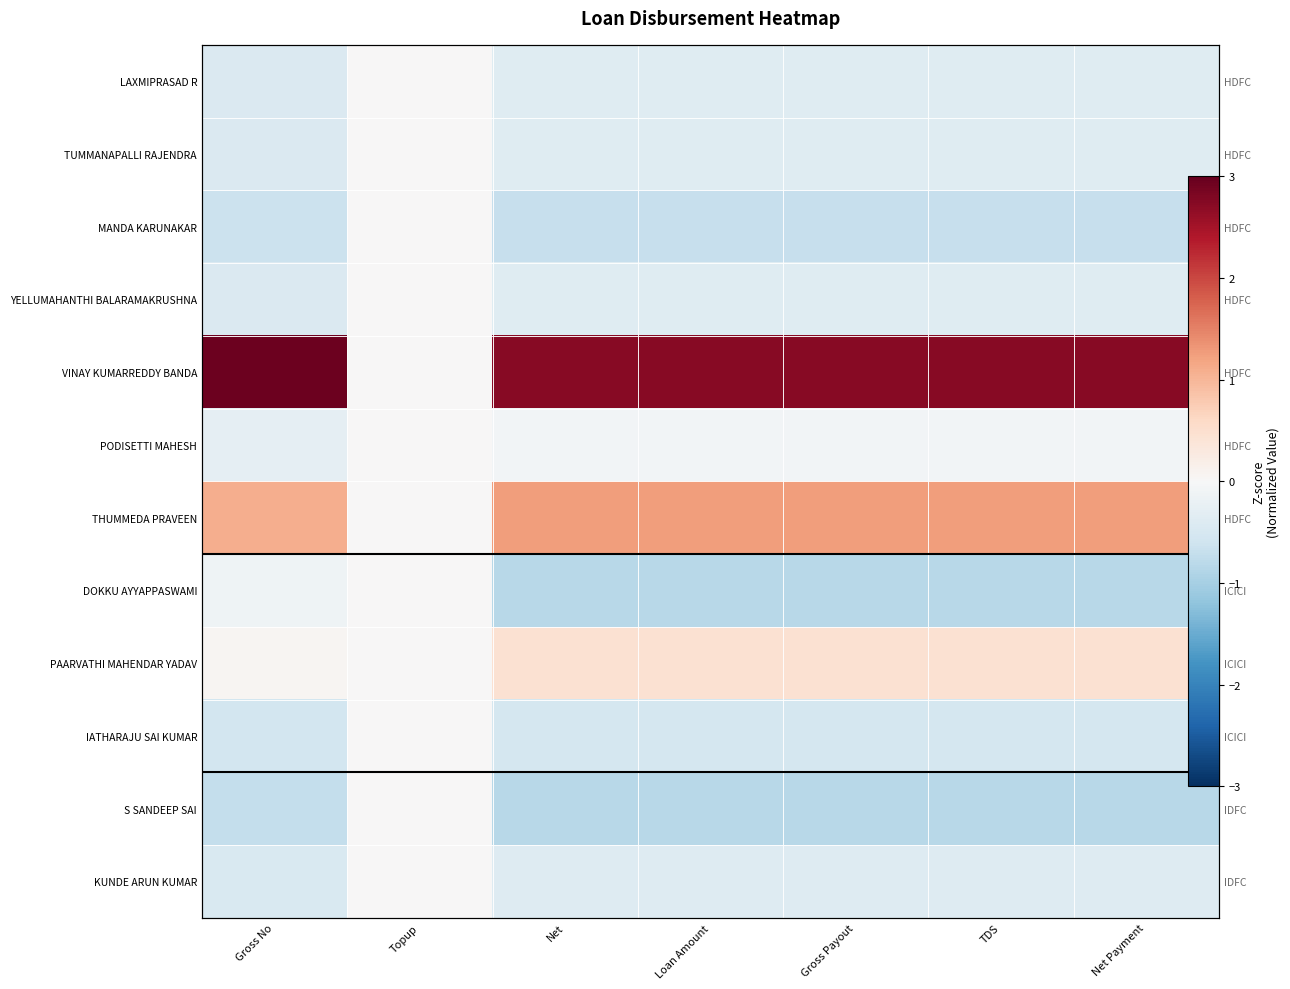

True or false: DOKKU AYYAPPASWAMI has a value of -0.1 at Gross No.

True